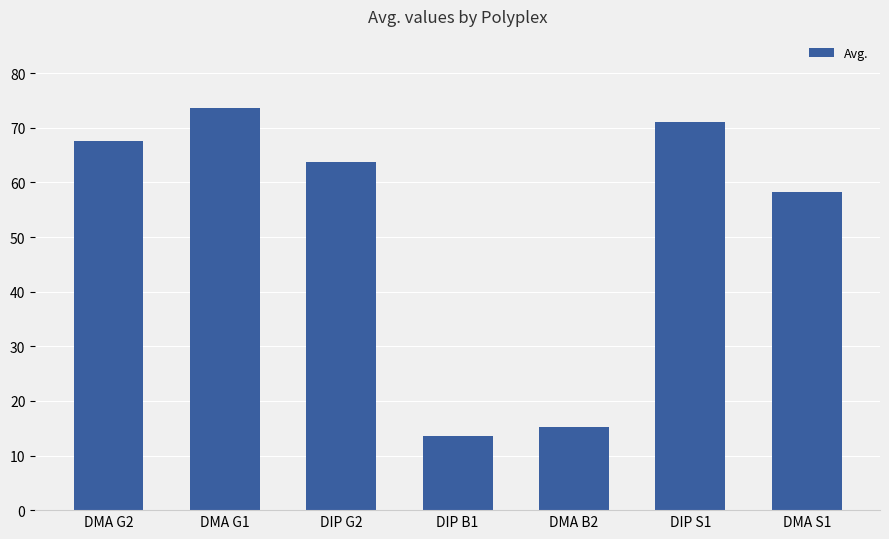

How many bars are there in total?

7